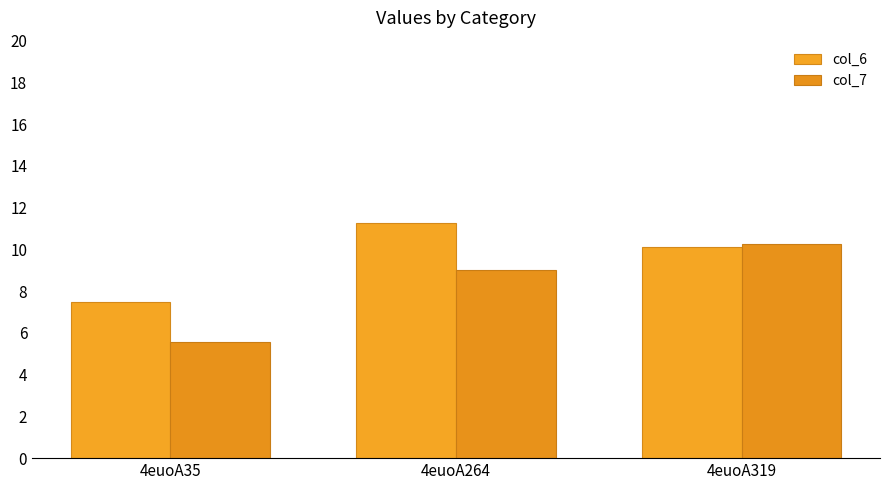

Are the bars horizontal?

No